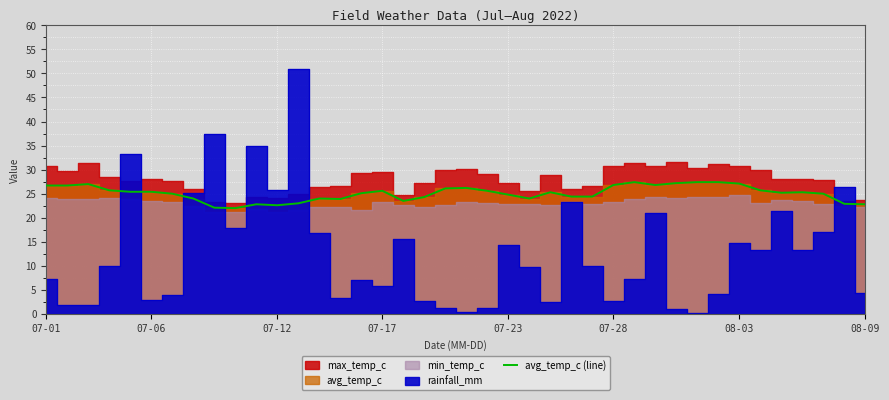

Where does the data first go above 25?

07-01